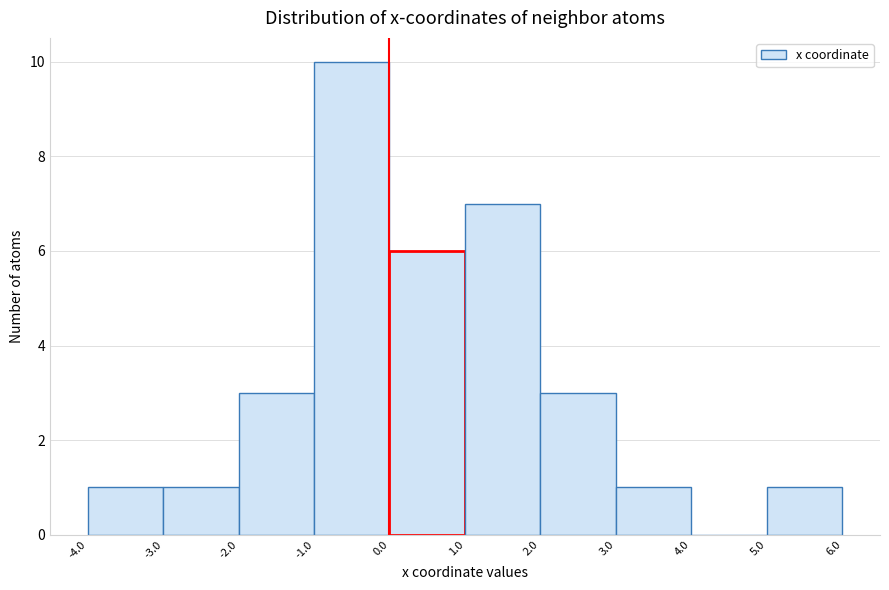

Reading left to right, transcribe this chart: for each bar, give the range it covers on the x-axis and its height. The values are not printed on the chart, so give them approximately, as read against the axis.

-4.0 to -3.0: 1
-3.0 to -2.0: 1
-2.0 to -1.0: 3
-1.0 to 0.0: 10
0.0 to 1.0: 6
1.0 to 2.0: 7
2.0 to 3.0: 3
3.0 to 4.0: 1
4.0 to 5.0: 0
5.0 to 6.0: 1